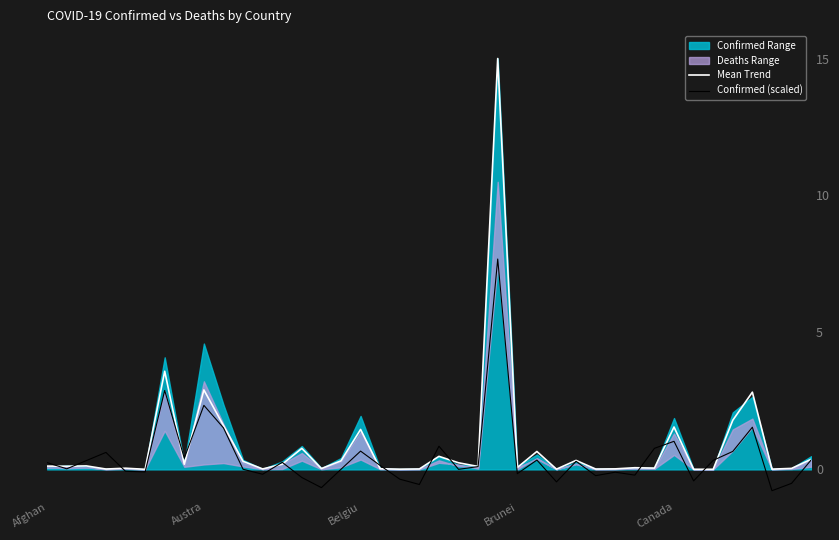

The value of Mean Trend at Belgiu is 0.8. True or false?

False